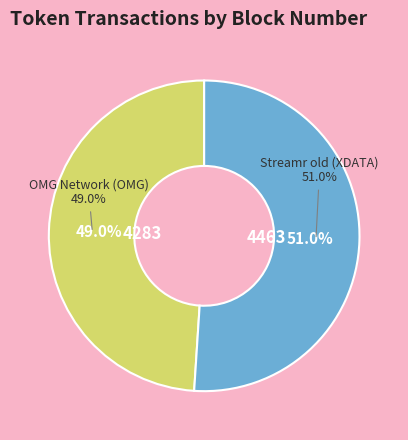

To the nearest percent, what is the difference between the Streamr old (XDATA) and OMG Network (OMG) slice percentages?

2%